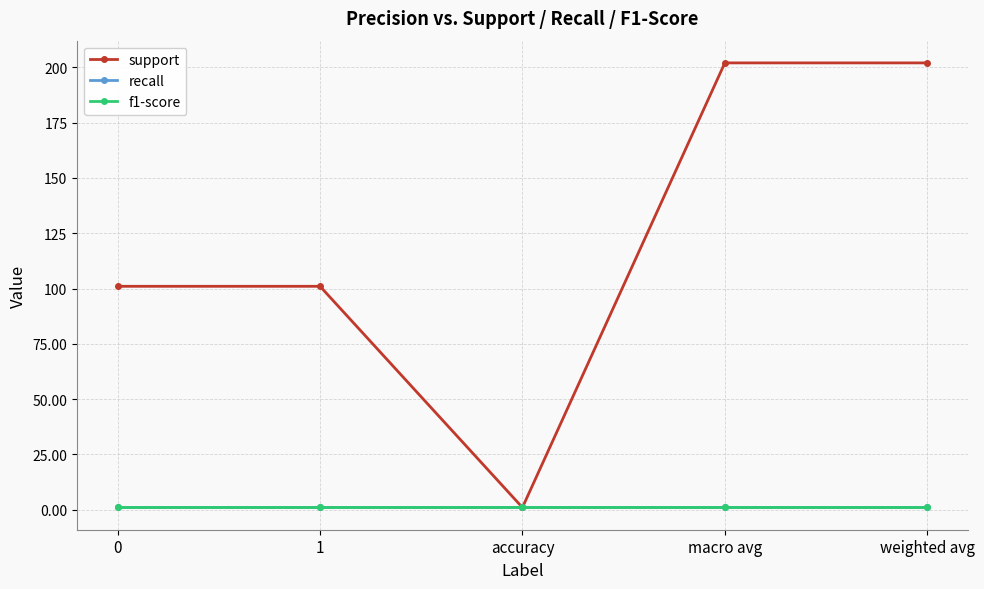

Which series has the largest total across all categories?

support